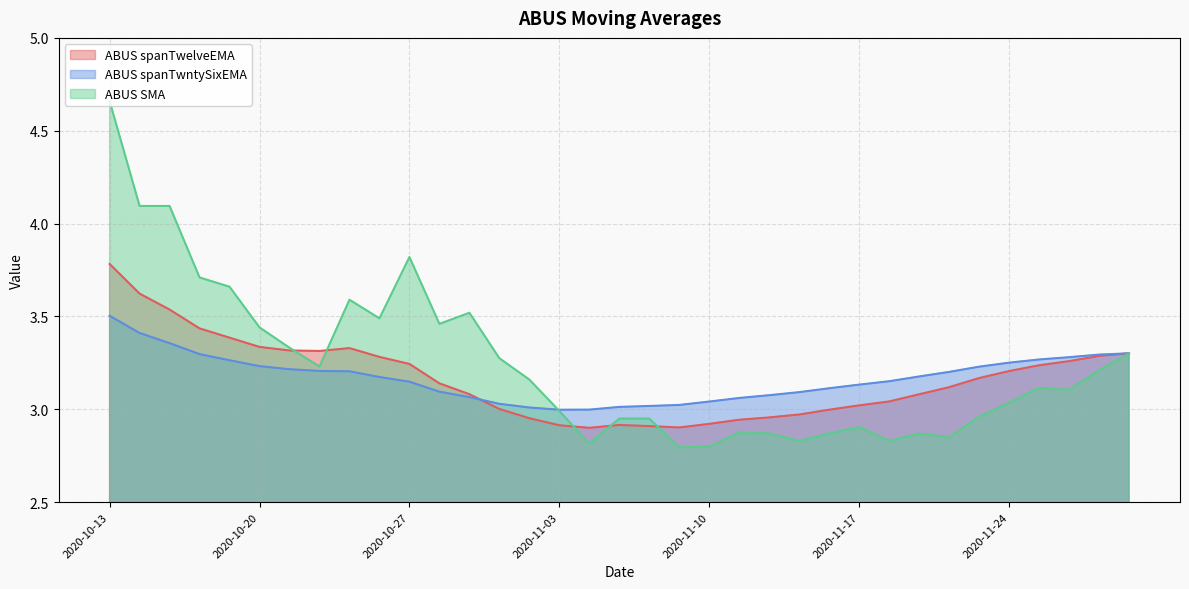

Where is the first local minimum for ABUS SMA?

2020-10-22